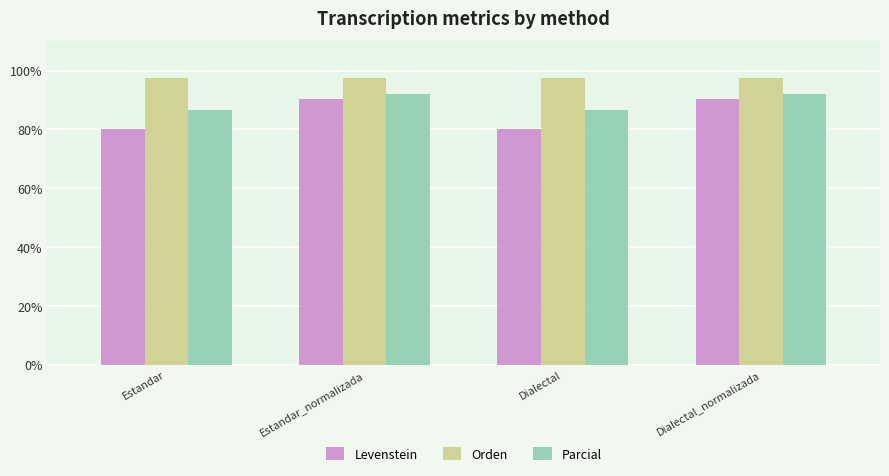

Reading left to right, extract all data points from this chart.

Levenstein: Estandar=80.0	Estandar_normalizada=90.2	Dialectal=80.0	Dialectal_normalizada=90.2
Orden: Estandar=97.4	Estandar_normalizada=97.4	Dialectal=97.4	Dialectal_normalizada=97.4
Parcial: Estandar=86.5	Estandar_normalizada=91.9	Dialectal=86.5	Dialectal_normalizada=91.9